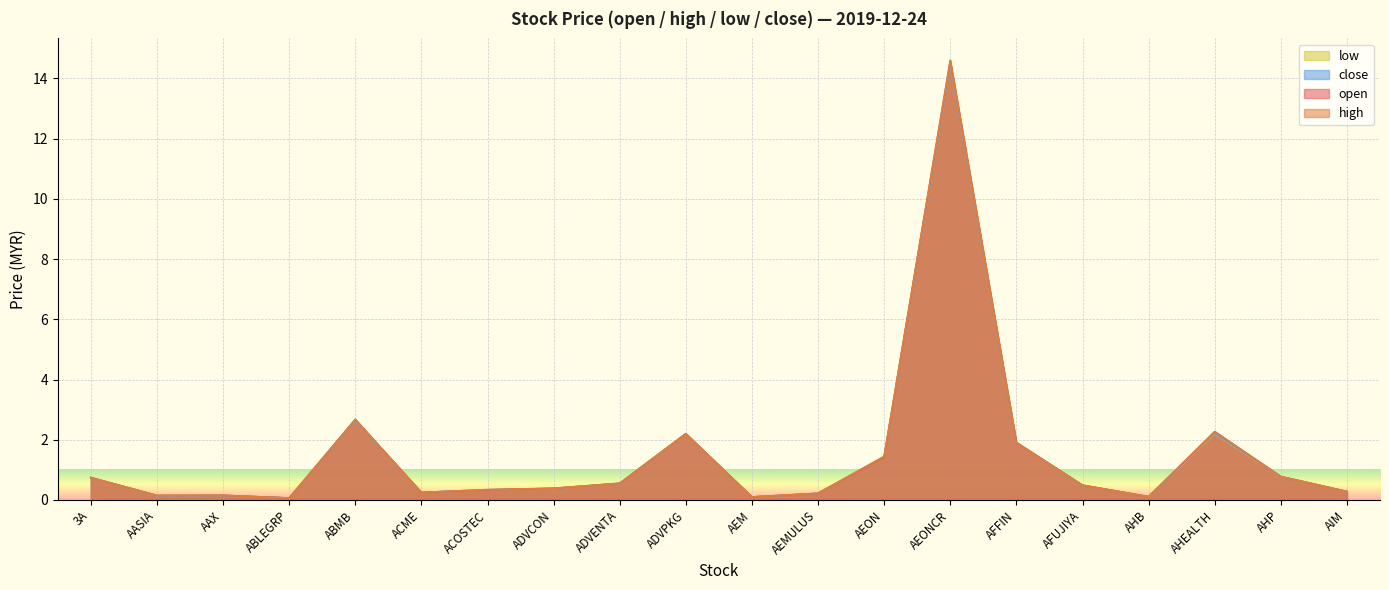

How many interior local valleys does the low series have?

5